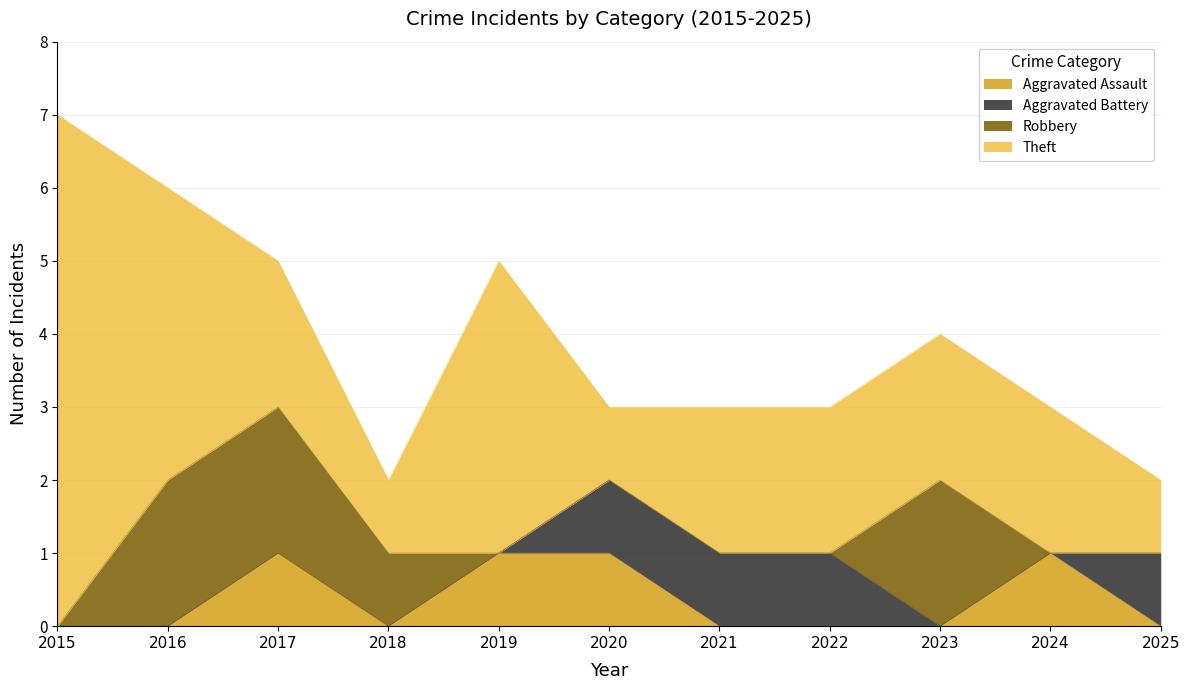

What is the total value across all series at 2015?

7